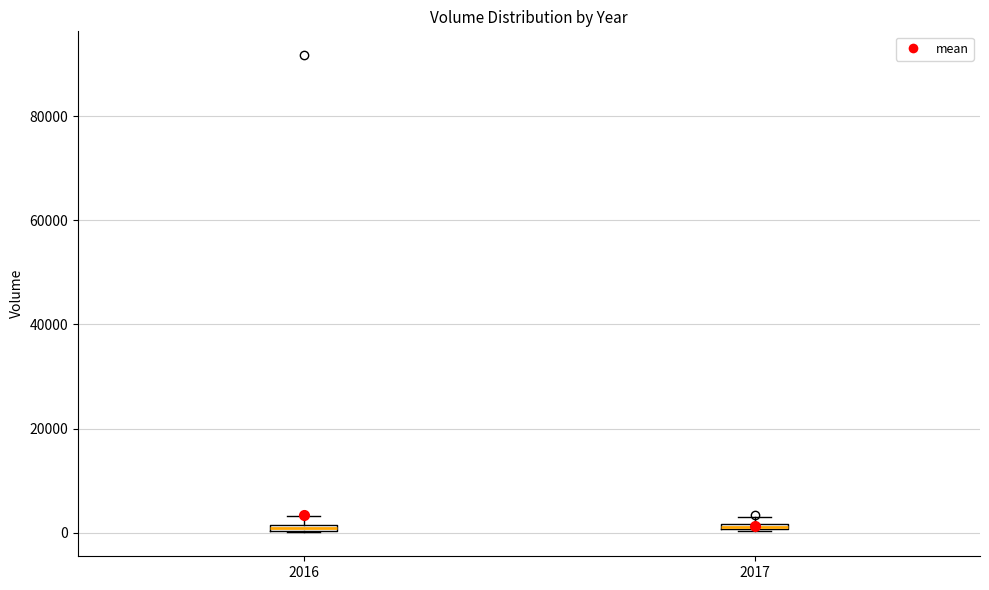

Where is the lower edge of the box at x = 2016 on the y-axis? The values are not printed on the chart, so give them approximately, as read against the axis.

0